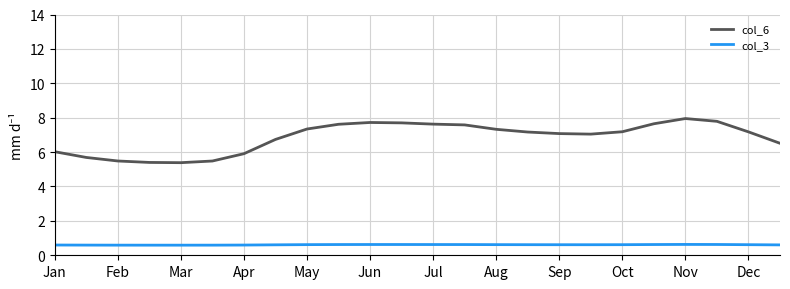

Which series has the largest range (max minus min)?

col_6